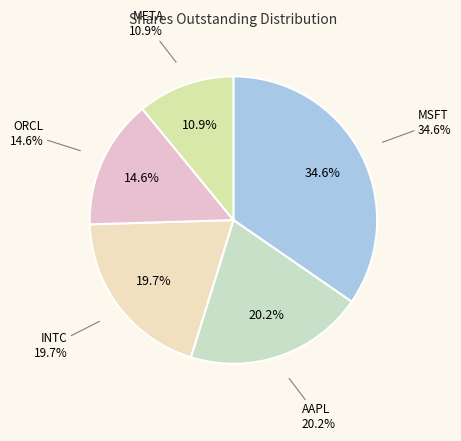

Which slice is the largest?

MSFT